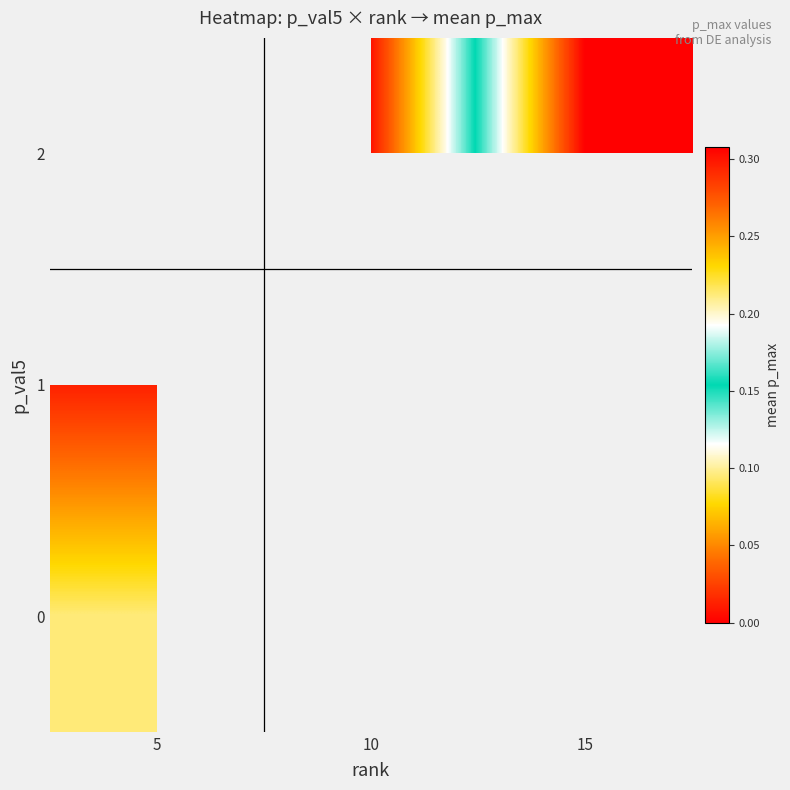

Which series has the widest spread of values?

1